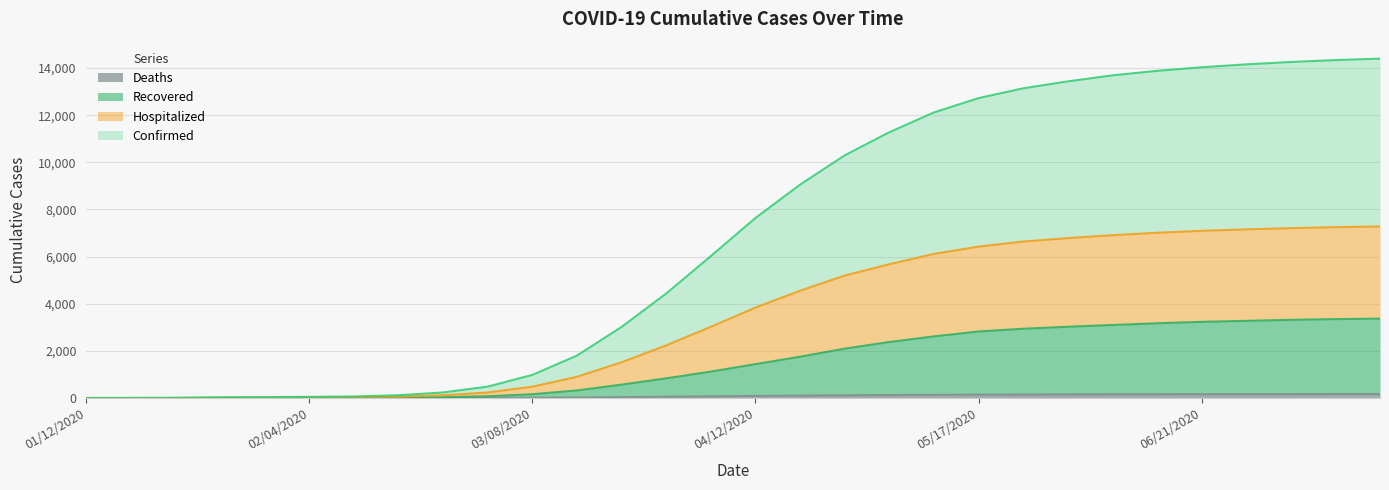

List the series in order of their peak value, highest first.

Confirmed, Hospitalized, Recovered, Deaths